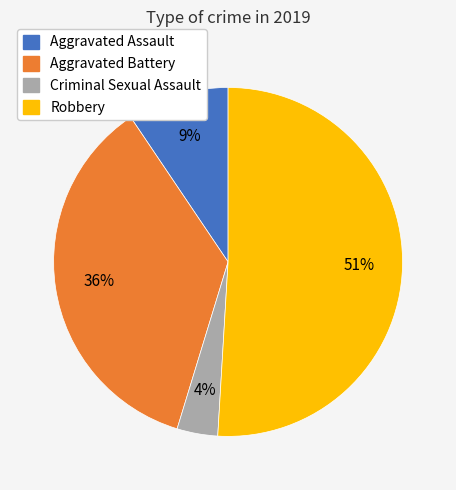

What percentage is the Robbery slice, to the nearest percent?

51%